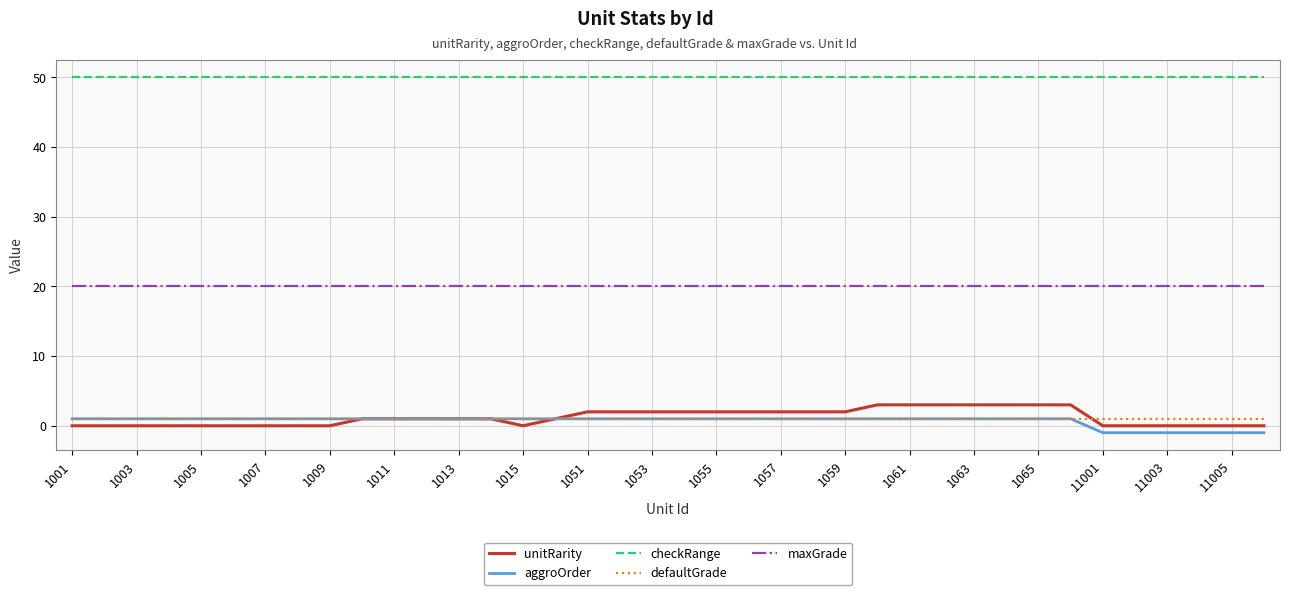

True or false: checkRange and maxGrade intersect in this chart.

False